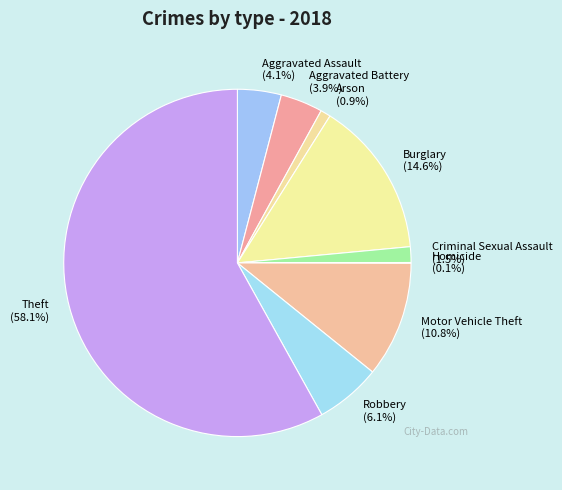

Is there any slice that represents more than half of the pie?

Yes